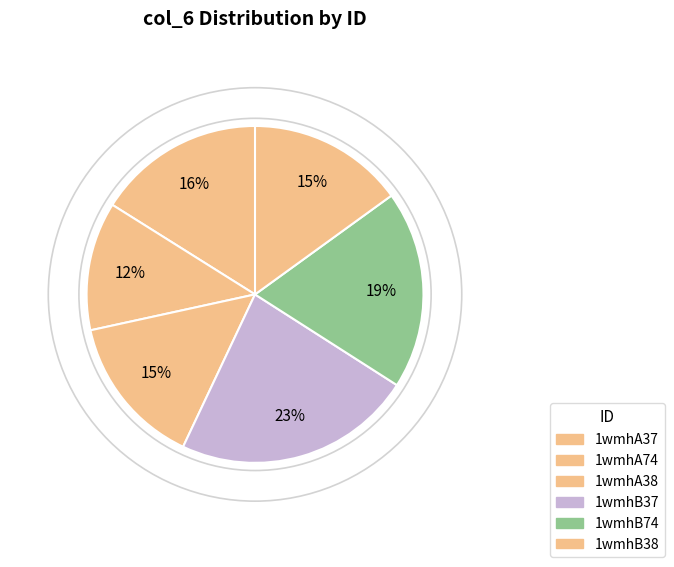

Which category has the smallest portion of the pie?

1wmhA74